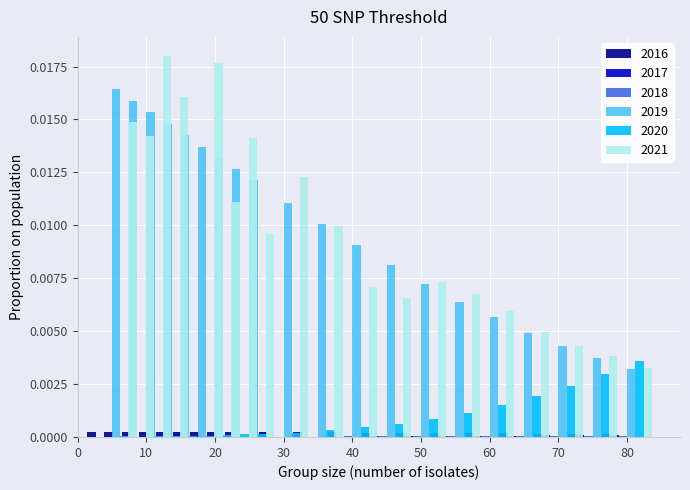

Rank the series at 12.5 from lowest to highest value.

2017, 2018, 2020, 2016, 2019, 2021